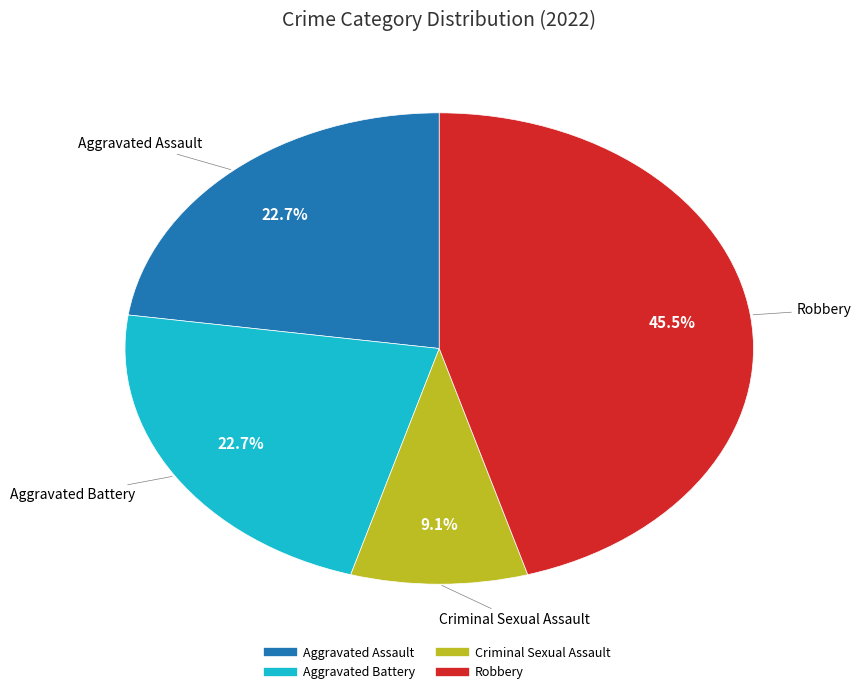

Does any single category account for the majority?

No